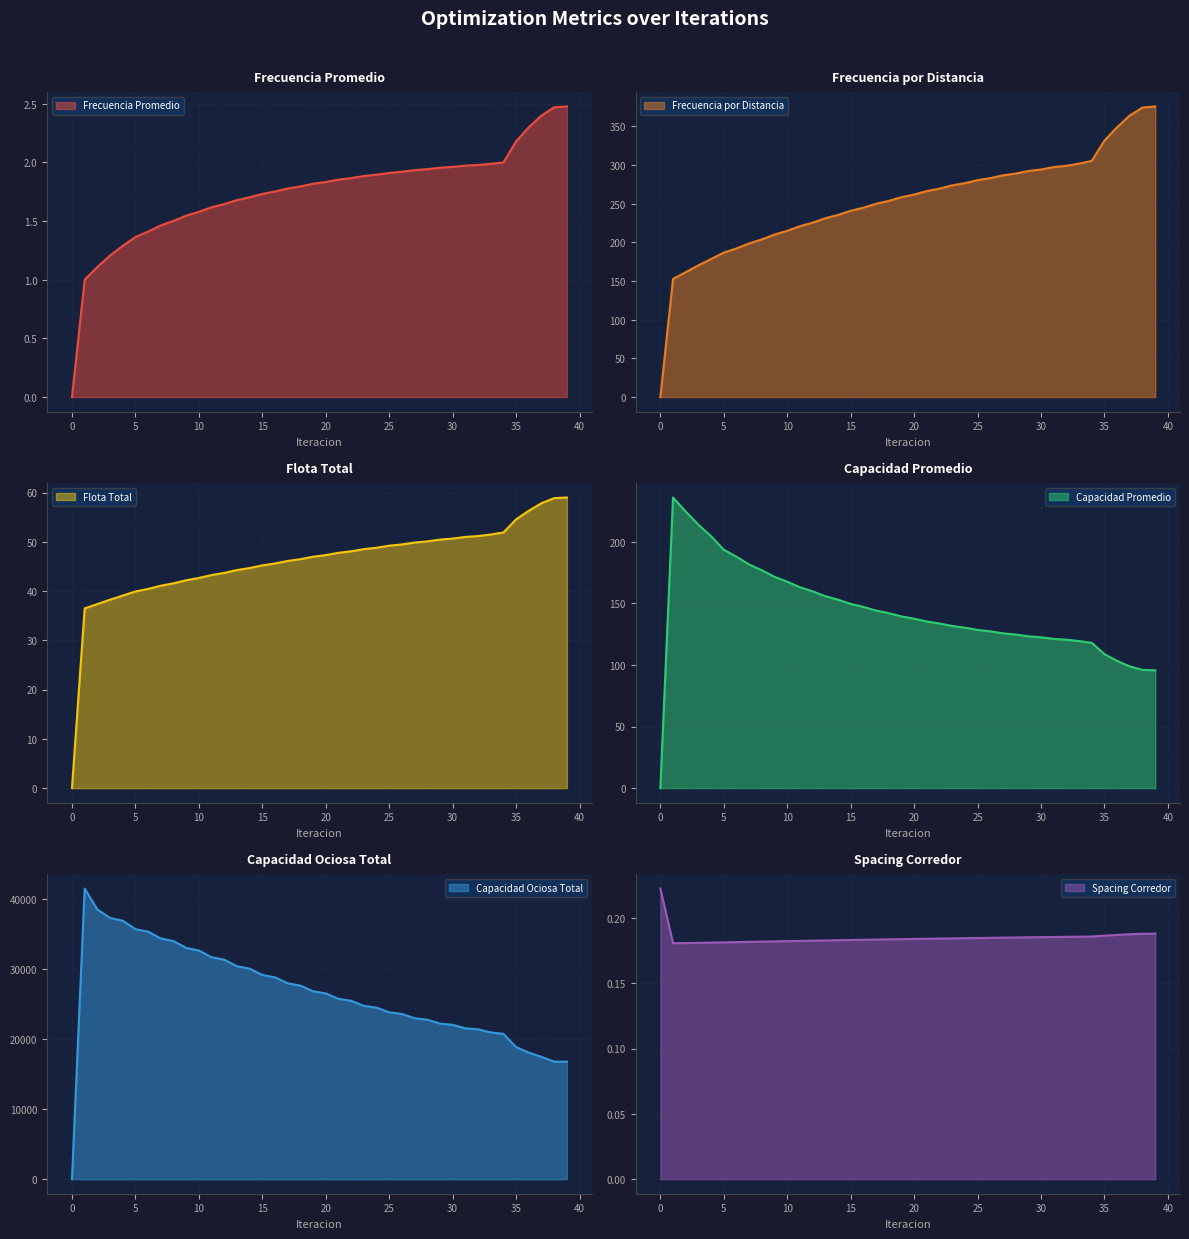

Does the chart display data point markers on the line(s)?

No